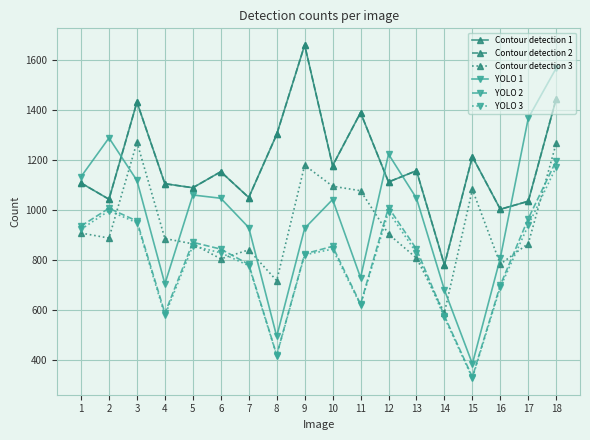

Does the chart have visible grid lines?

Yes